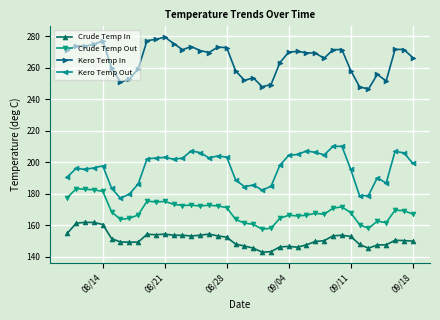

True or false: Crude Temp In has more than 2 interior local peaks.

True